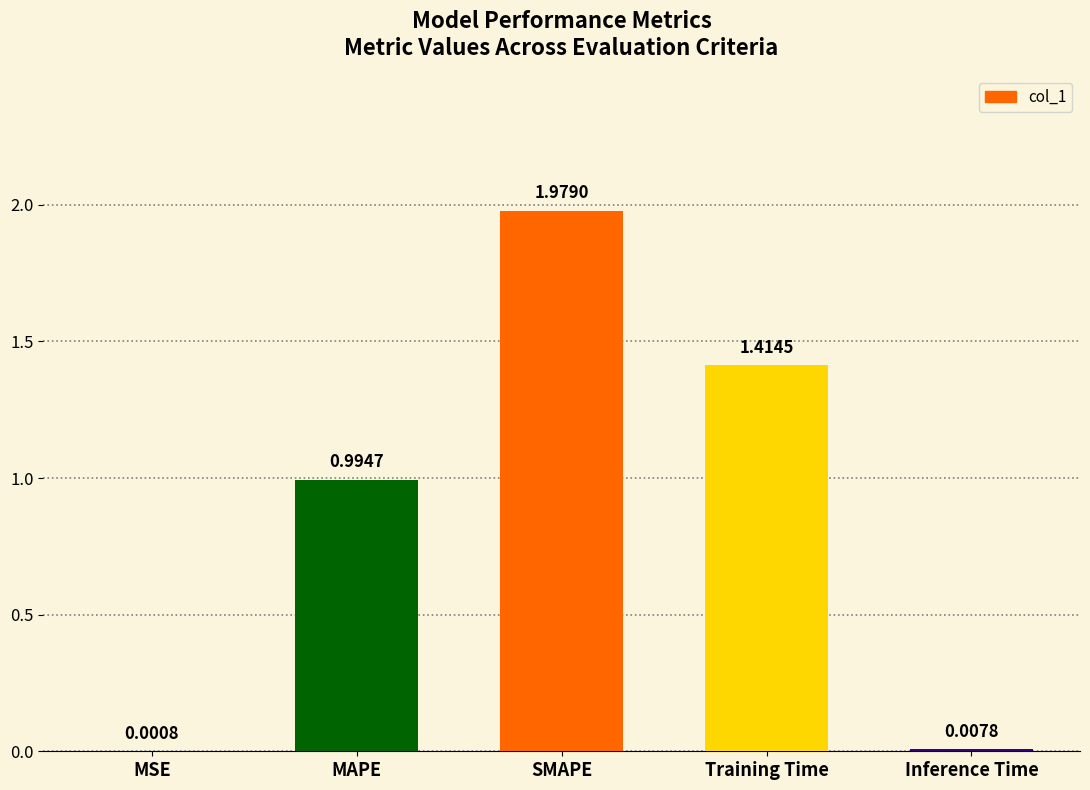

What is the ratio of the value at Training Time to the value at SMAPE?

0.7